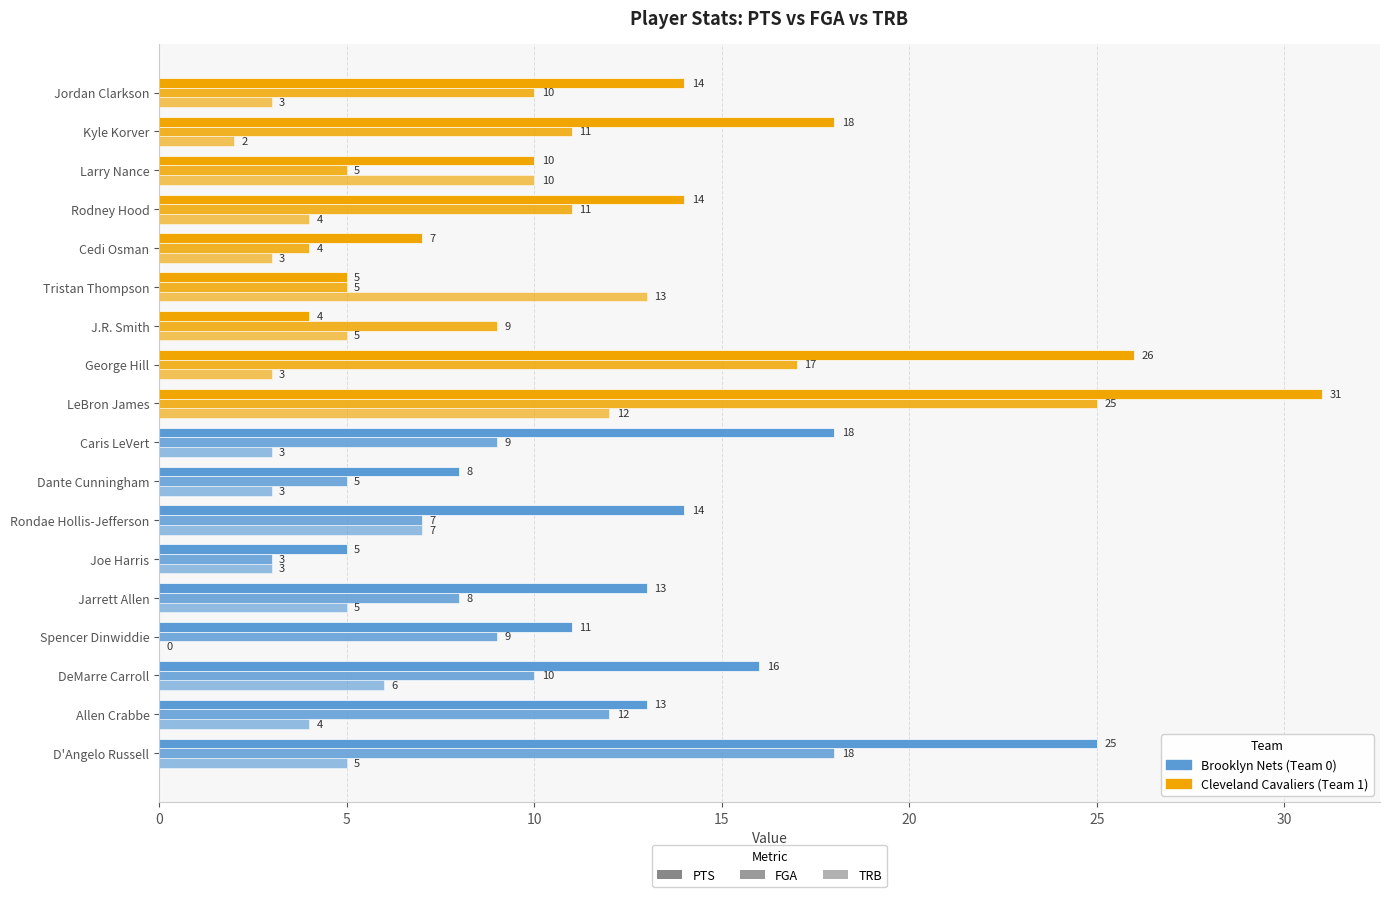

How many values in TRB are above zero?

17